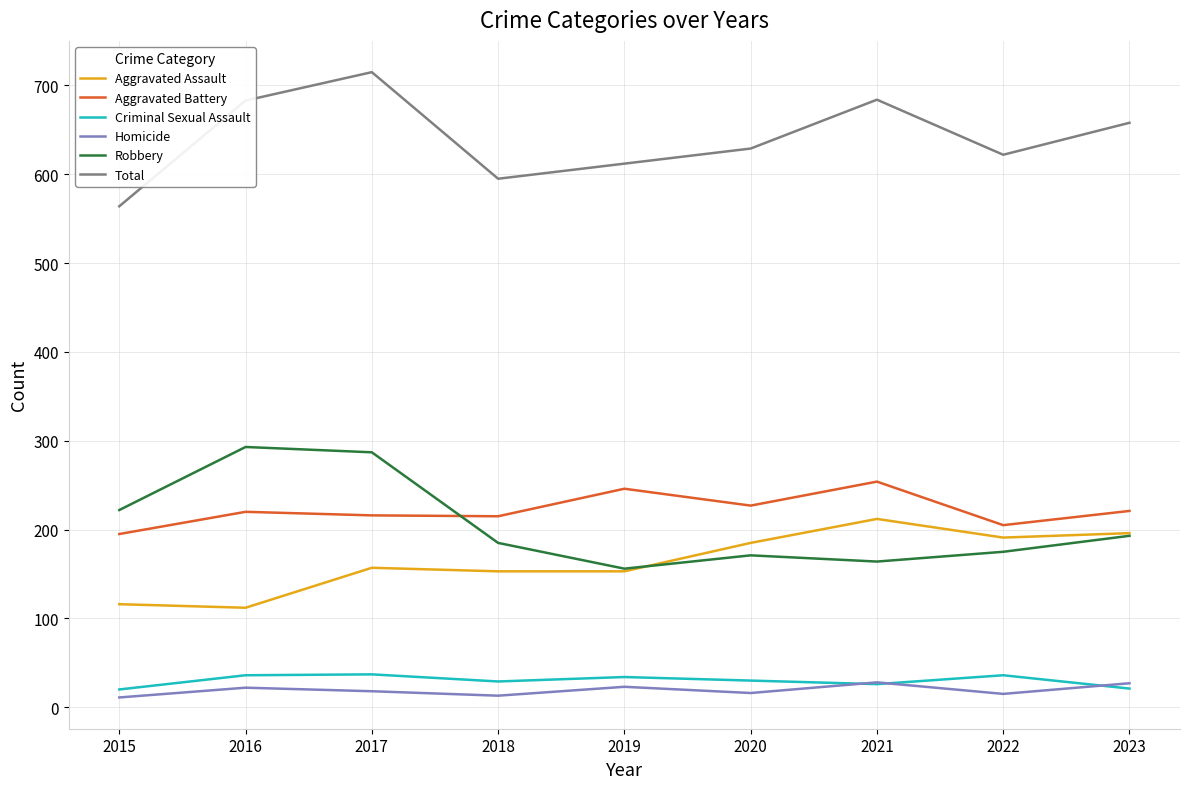

What are all the series names shown in the legend?

Aggravated Assault, Aggravated Battery, Criminal Sexual Assault, Homicide, Robbery, Total